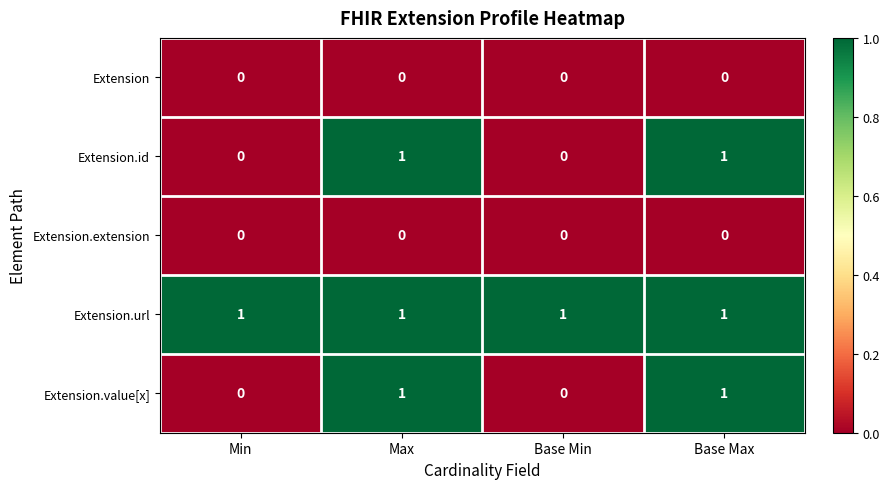

The value of Extension.id at Base Min is 0. True or false?

True